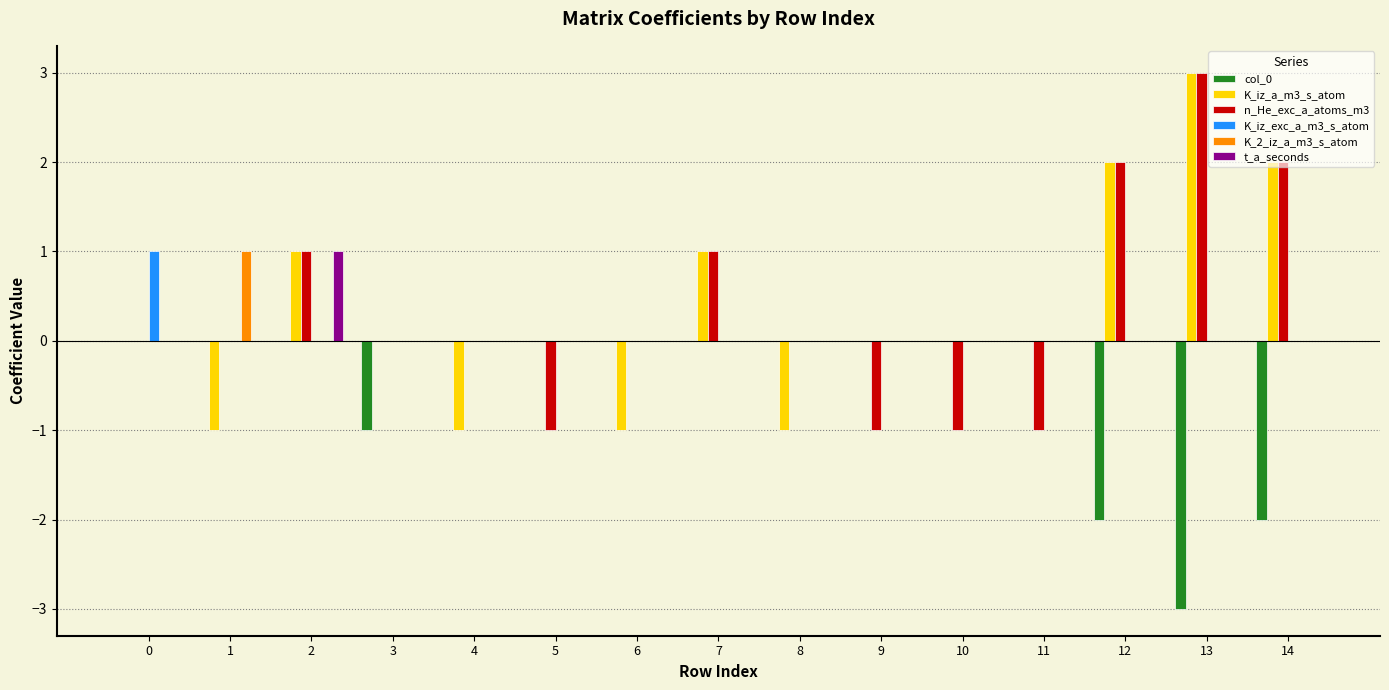

The value of K_iz_exc_a_m3_s_atom at 5 is 0. True or false?

True